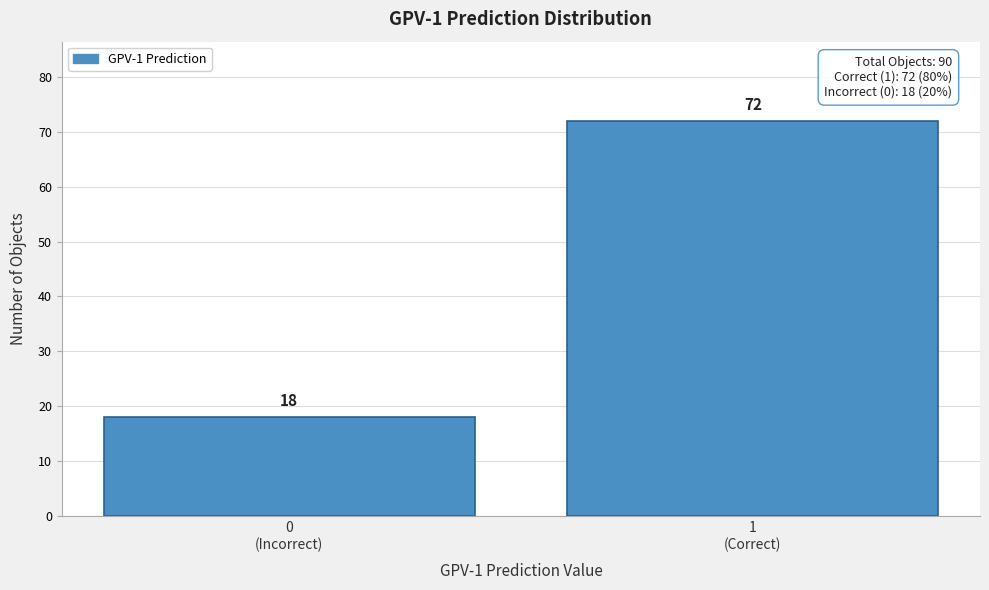

Reading right to left, extract all data points from this chart.

72	18